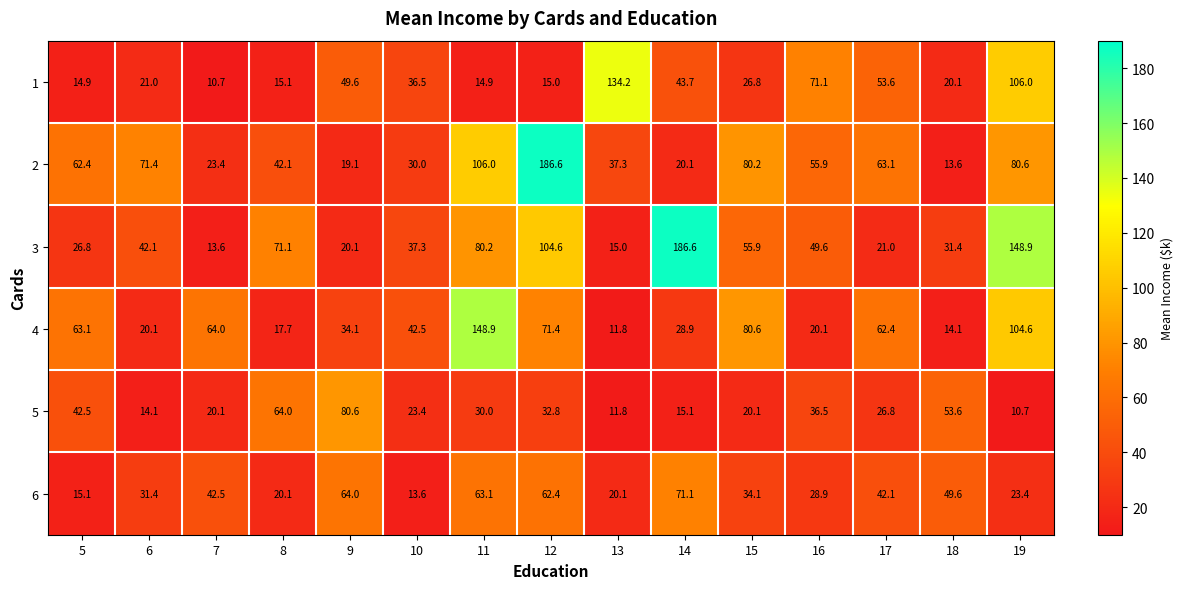

Which series has the largest total across all categories?

3